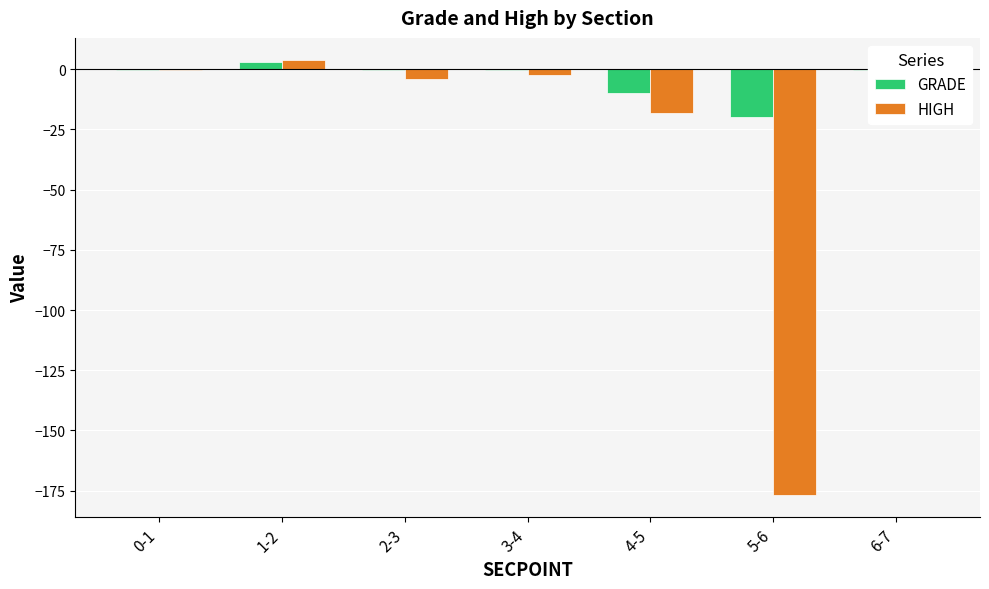

What is the total value across all series at 0-1?

-0.5